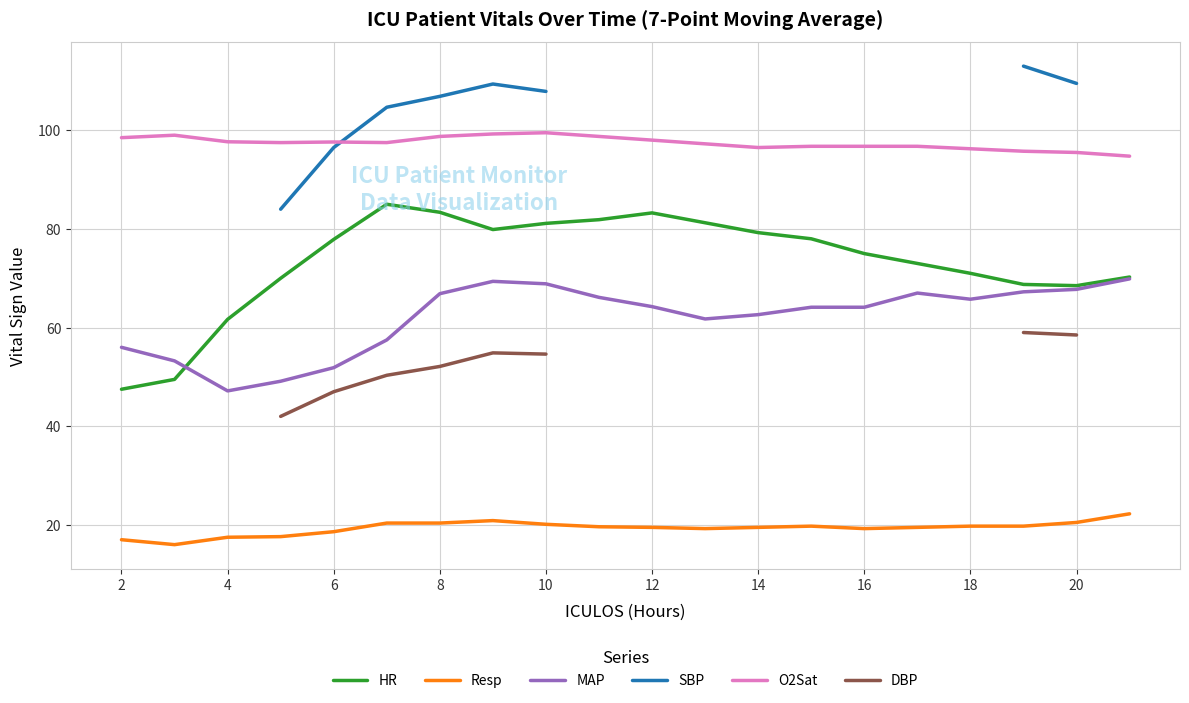

True or false: Resp and MAP intersect in this chart.

False